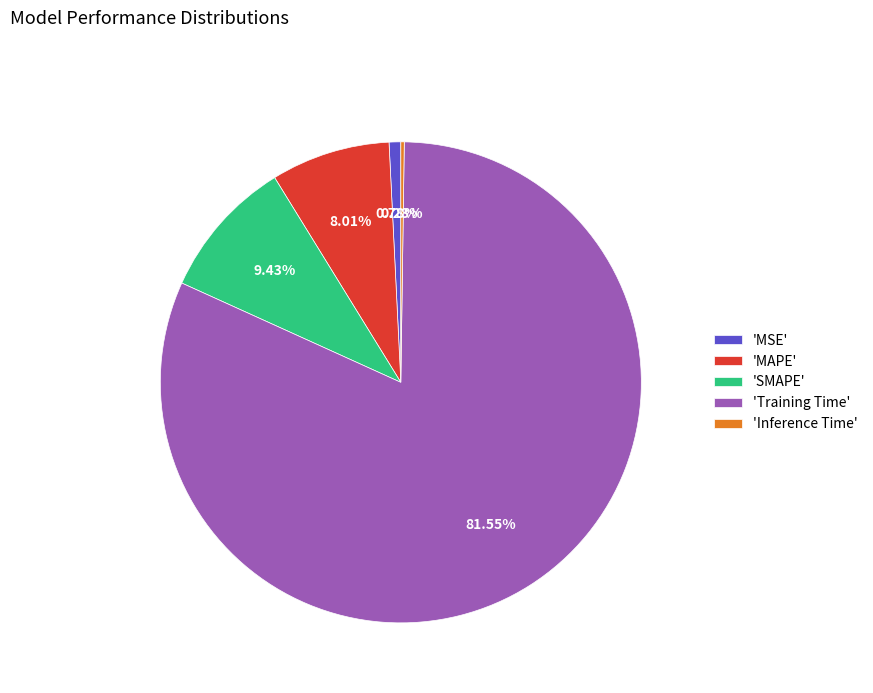

Which slice represents more than half of the pie?

'Training Time'